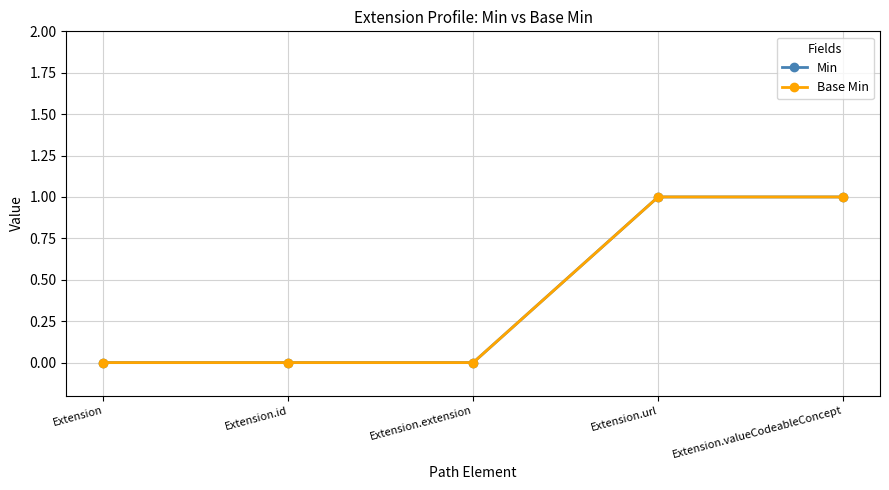

Rank the categories by Min value from lowest to highest.

Extension, Extension.id, Extension.extension, Extension.url, Extension.valueCodeableConcept